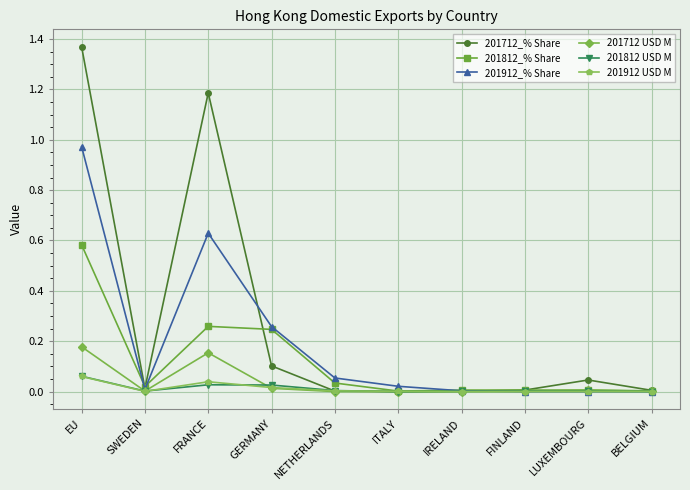

What is the label of the 9th point from the right?

SWEDEN